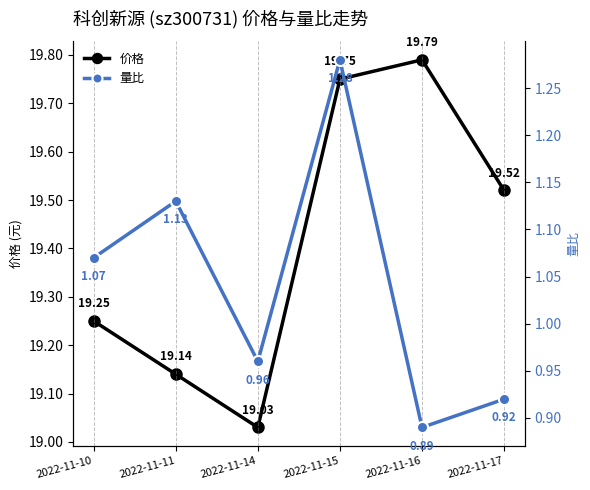

List the series in order of their overall mean, lowest first.

量比, 价格